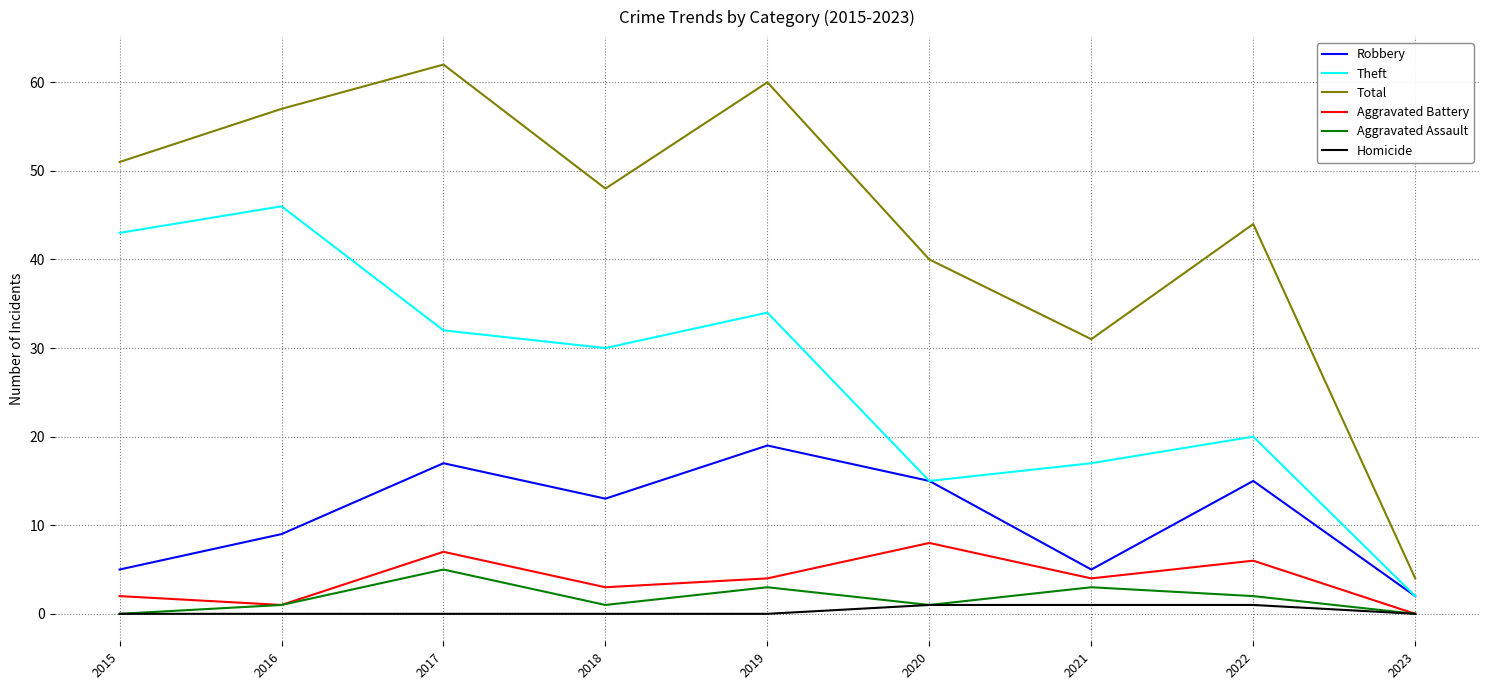

How many distinct data groups are displayed?

6